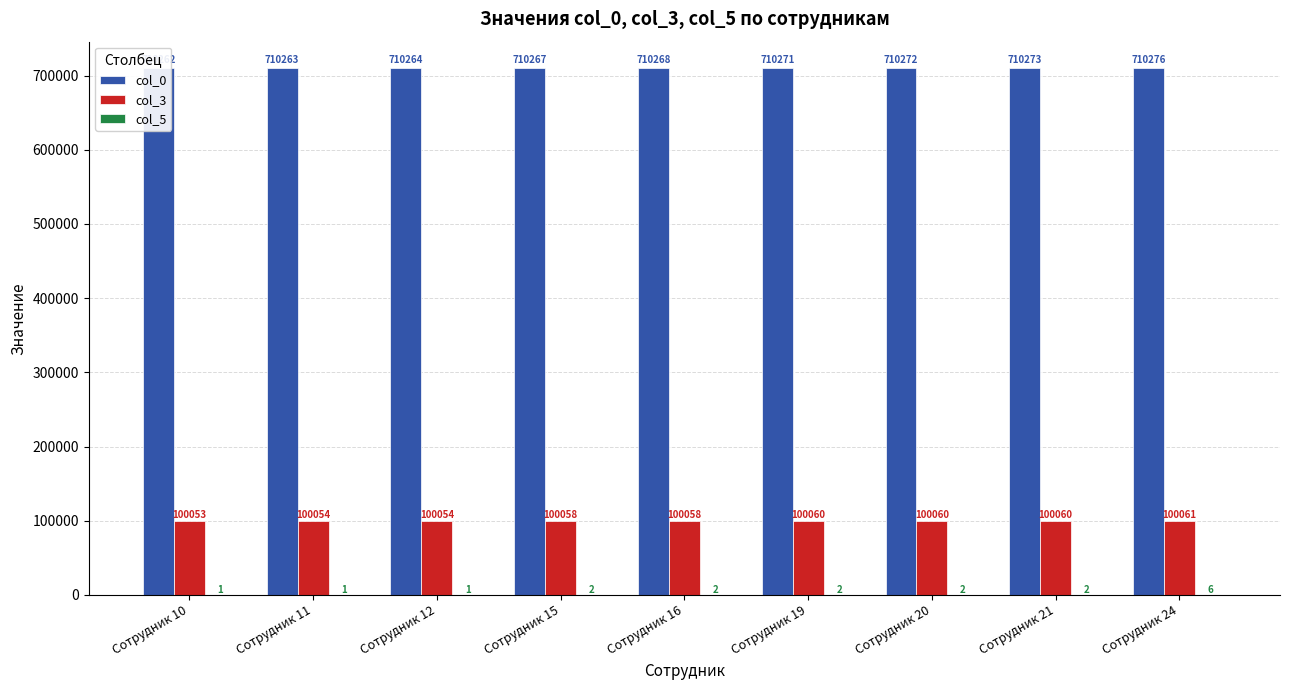

The col_0 series shows 710267 at Сотрудник 15. True or false?

True